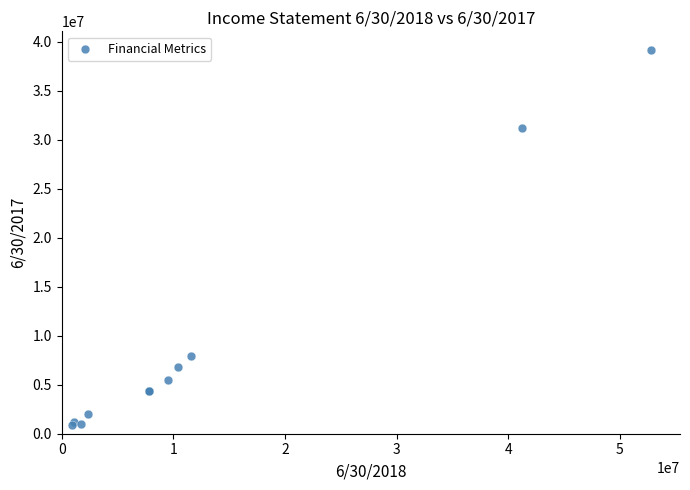

What Y value in the scatter plot is closest to 20033260?

31178547